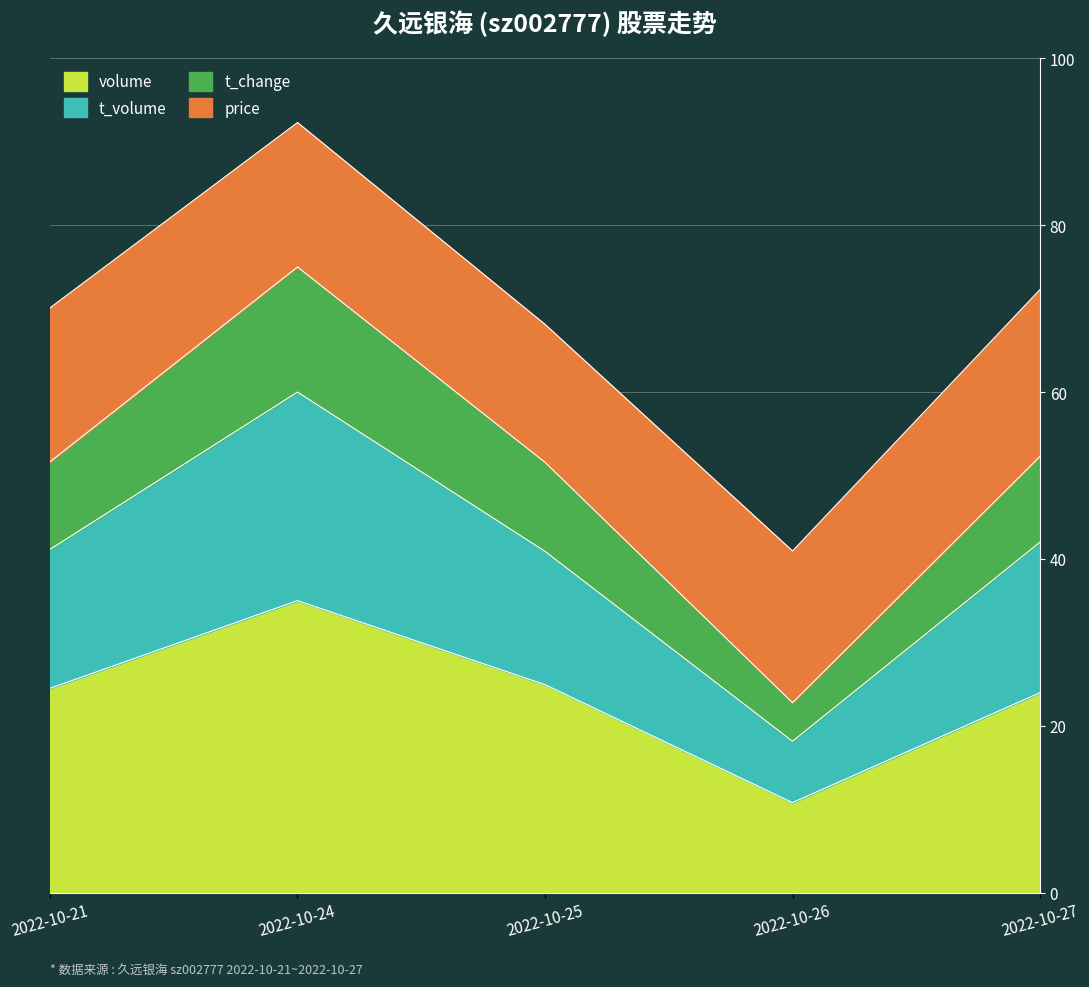

At which label does volume reach its minimum?

2022-10-26